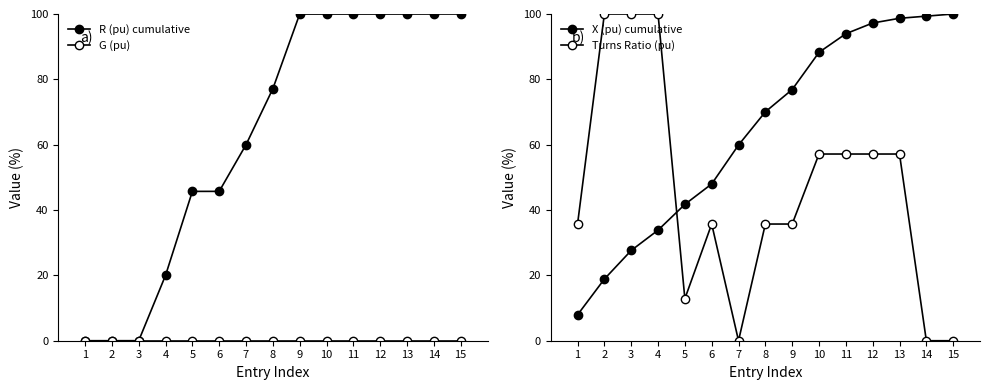

List the labels in order of G (pu) value, smallest first.

1, 2, 3, 4, 5, 6, 7, 8, 9, 10, 11, 12, 13, 14, 15